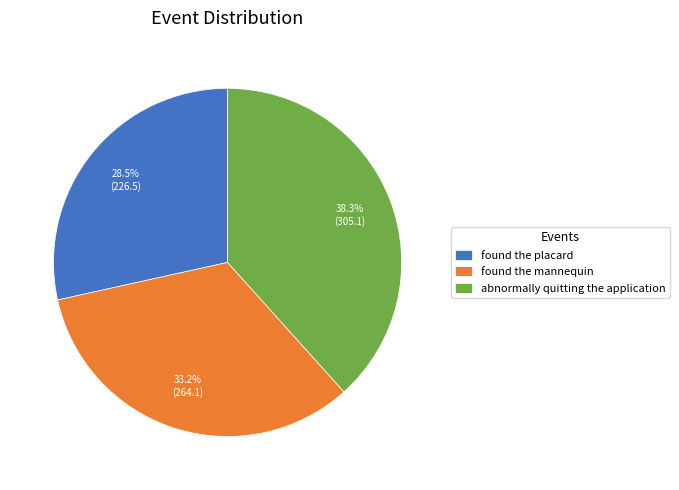

To the nearest percent, what is the combined percentage of found the placard and abnormally quitting the application?

67%